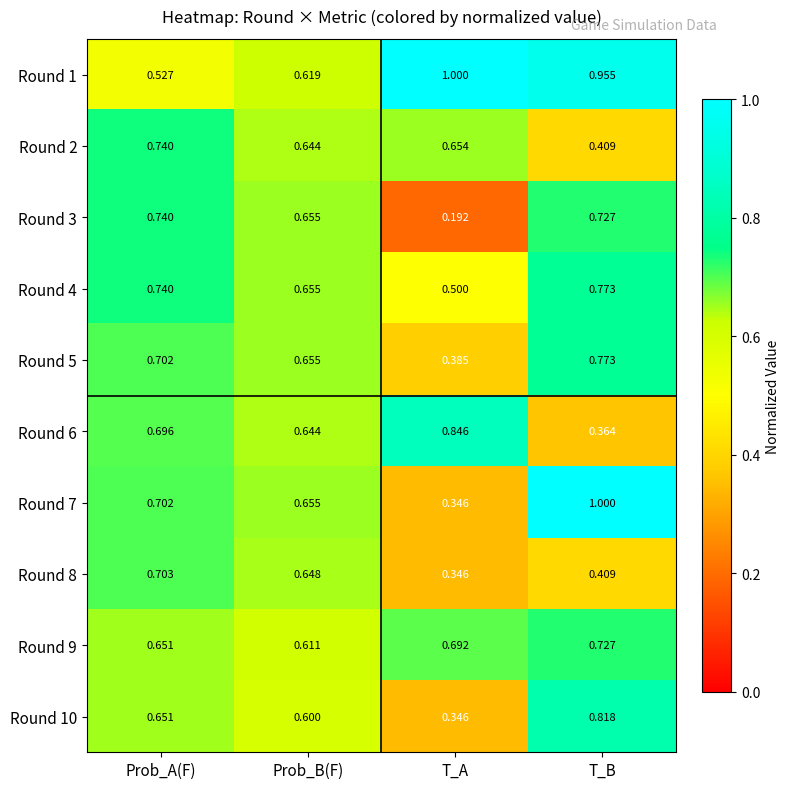

Rank the categories by Round 6 value from highest to lowest.

T_A, Prob_A(F), Prob_B(F), T_B